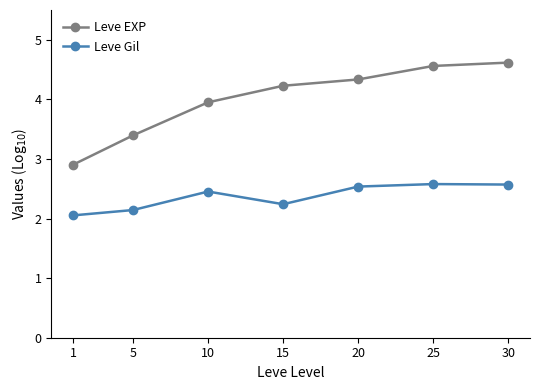

List the labels in order of Leve EXP value, smallest first.

1, 5, 10, 15, 20, 25, 30